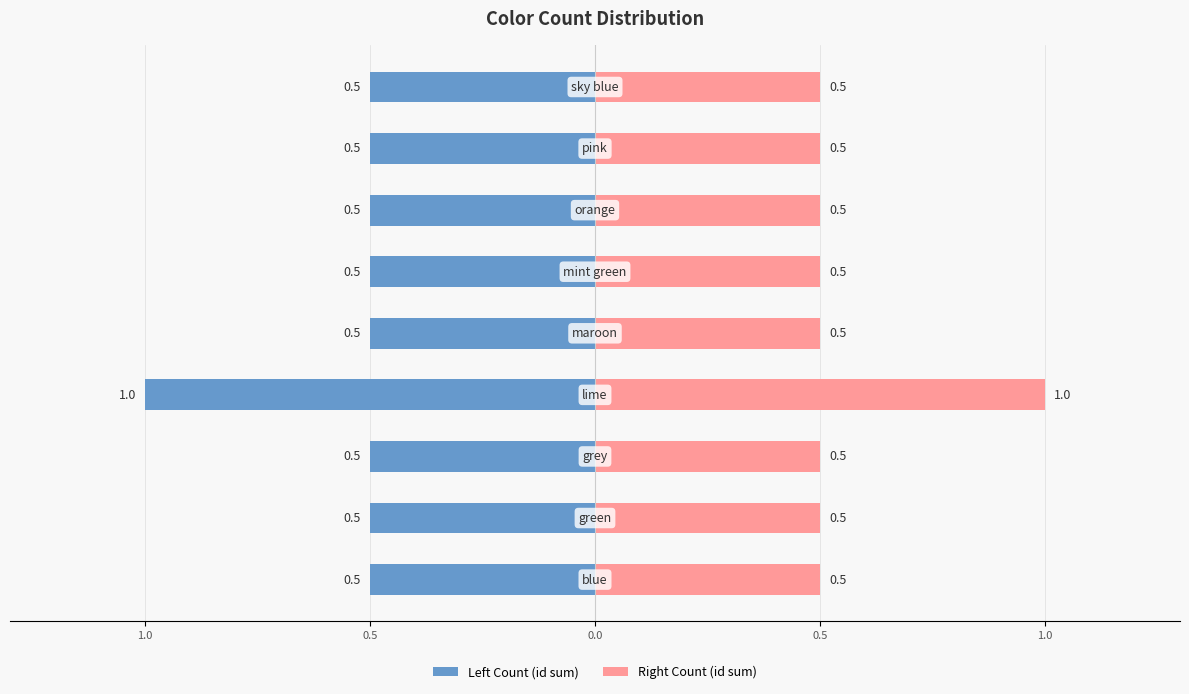

Rank the series by their average value, from lowest to highest.

Left Count (id sum), Right Count (id sum)